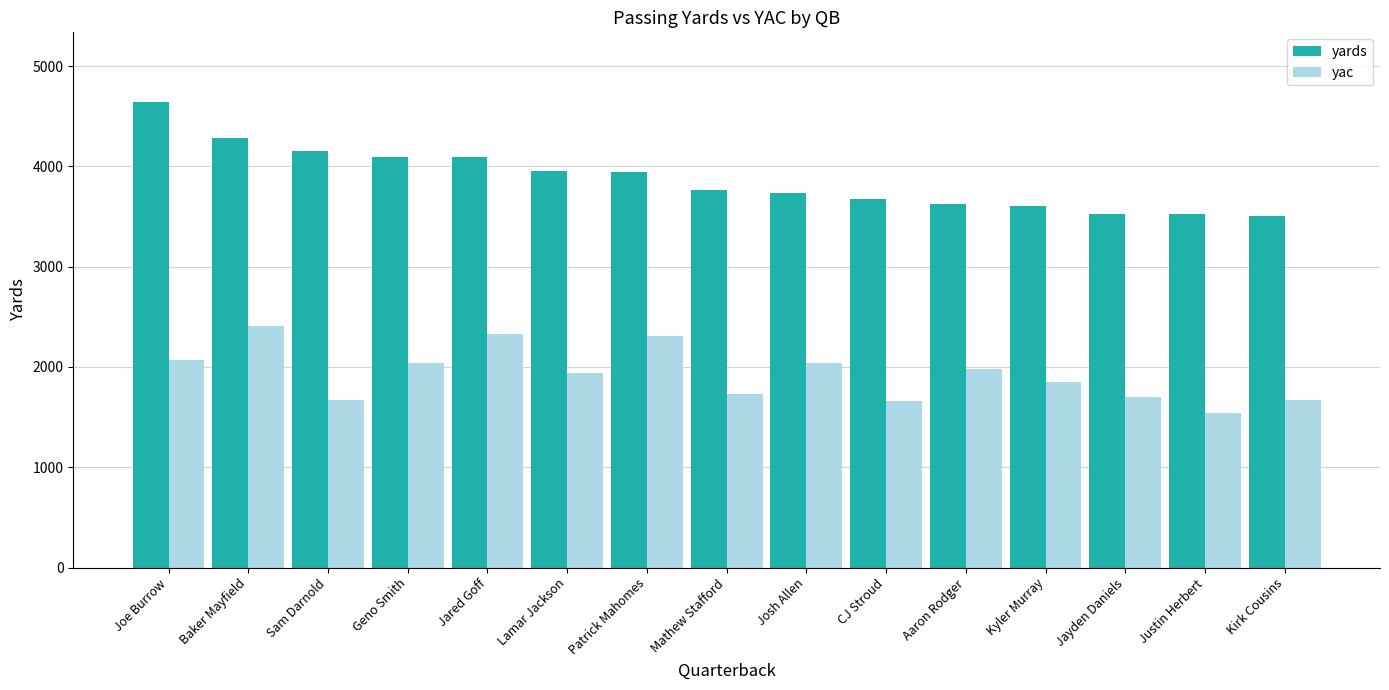

What is the average value of the yac series?

1929